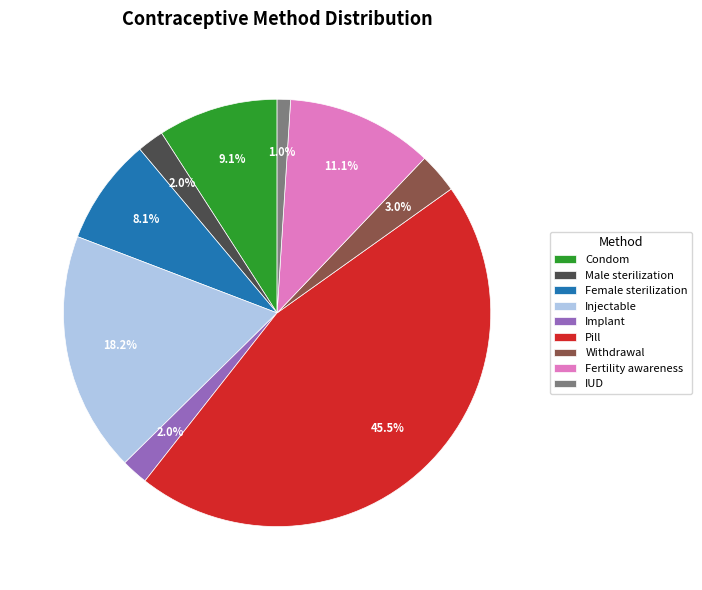

The Female sterilization slice represents 8% of the pie. True or false?

True